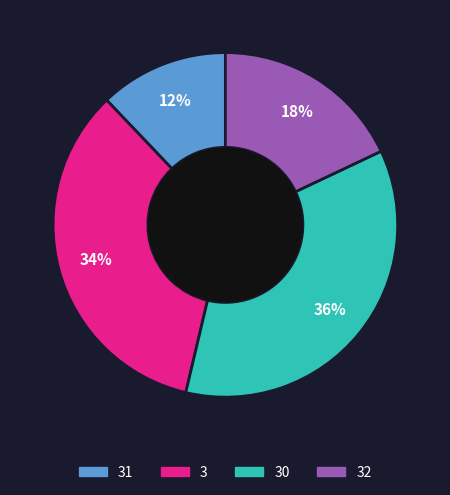

To the nearest percent, what is the average slice percentage?

25%